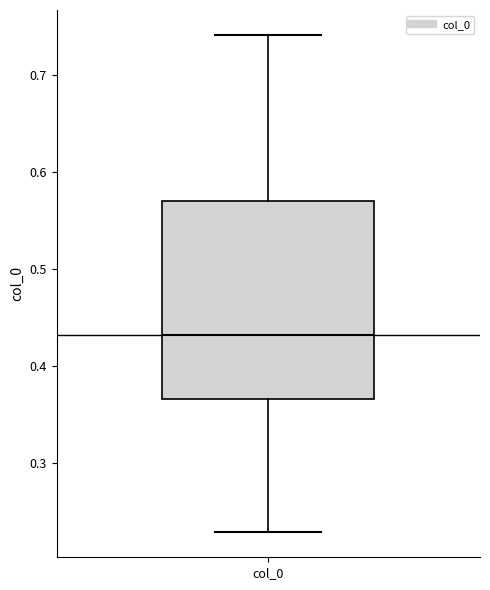

Transcribe this box plot: give where the median line is, the range the box spans, and where the two whiskers end, as read against the y-axis. The values are not printed on the chart, so give them approximately, as read against the axis.

median 0.43, box 0.37 to 0.57, whiskers 0.23 to 0.74